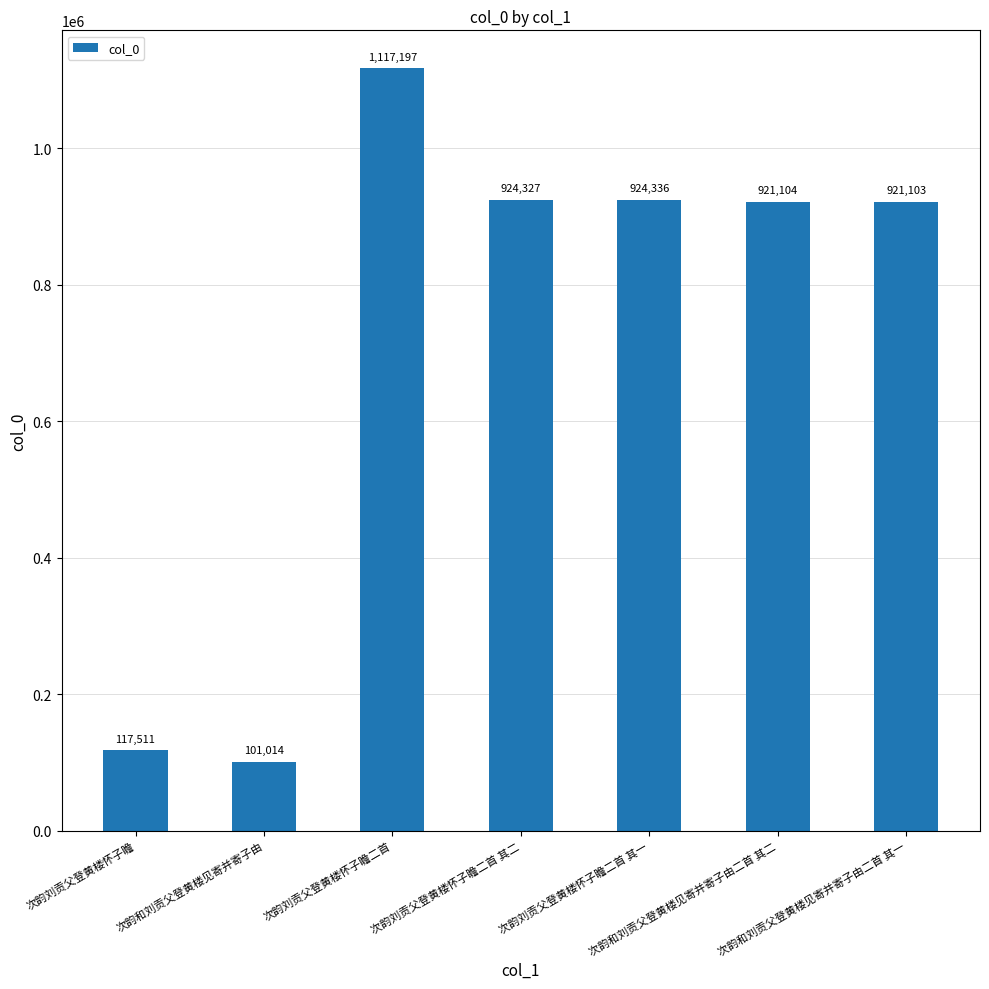

List the labels in order of value, smallest first.

次韵和刘贡父登黄楼见寄并寄子由, 次韵刘贡父登黄楼怀子瞻, 次韵和刘贡父登黄楼见寄并寄子由二首 其一, 次韵和刘贡父登黄楼见寄并寄子由二首 其二, 次韵刘贡父登黄楼怀子瞻二首 其二, 次韵刘贡父登黄楼怀子瞻二首 其一, 次韵刘贡父登黄楼怀子瞻二首